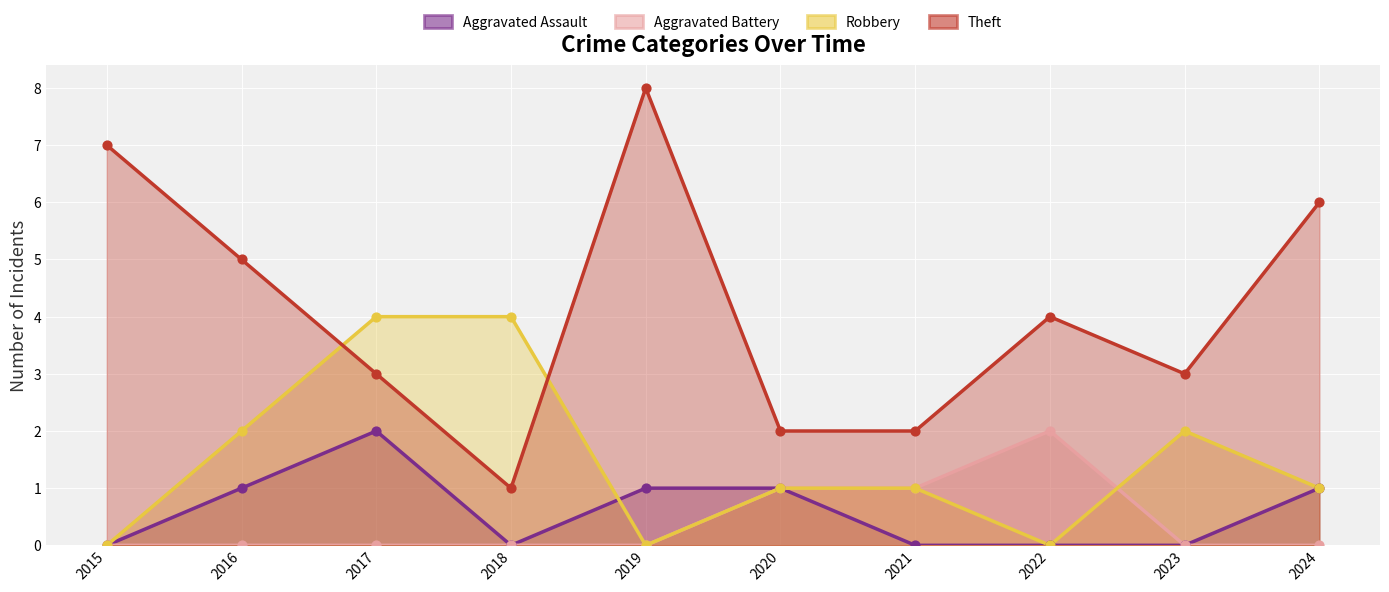

At which category is the sum across all series the highest?

2017